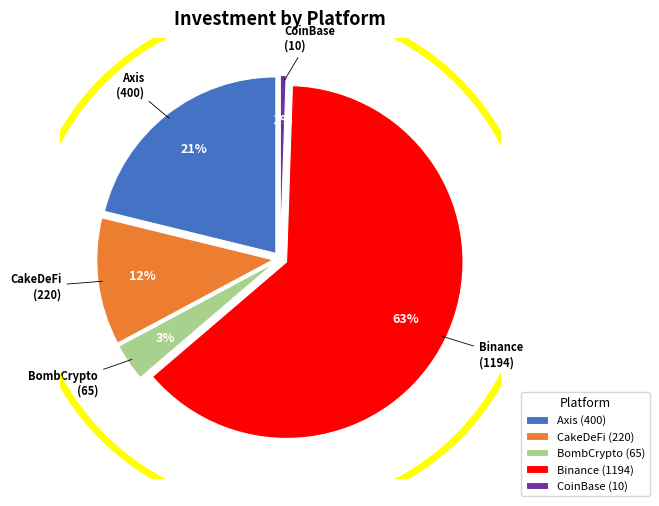

Count the number of slices in the pie.

5